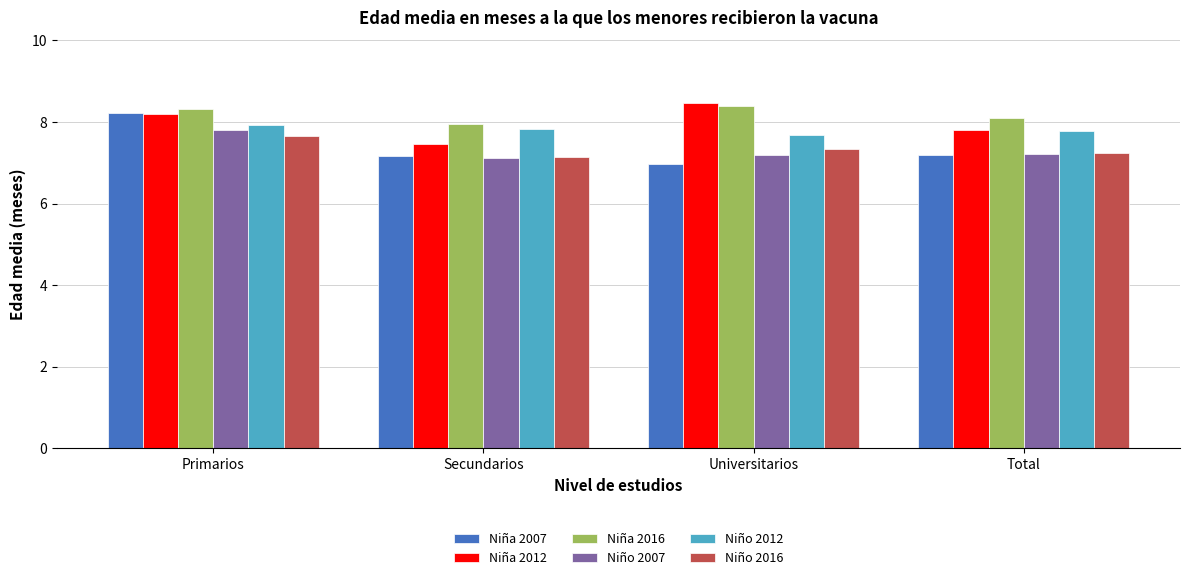

What is the greatest value displayed?

8.5